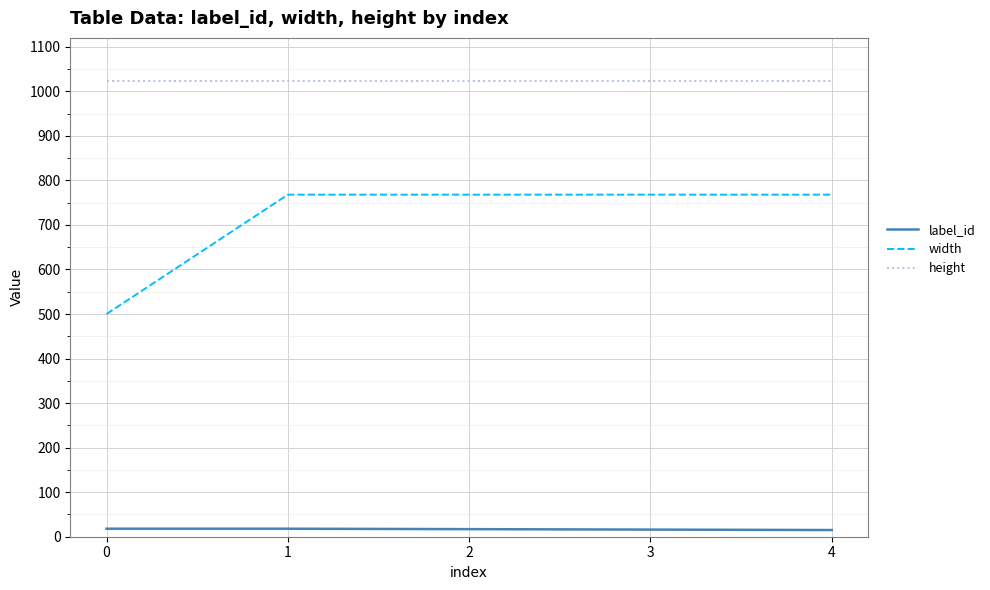

True or false: label_id and height intersect in this chart.

False